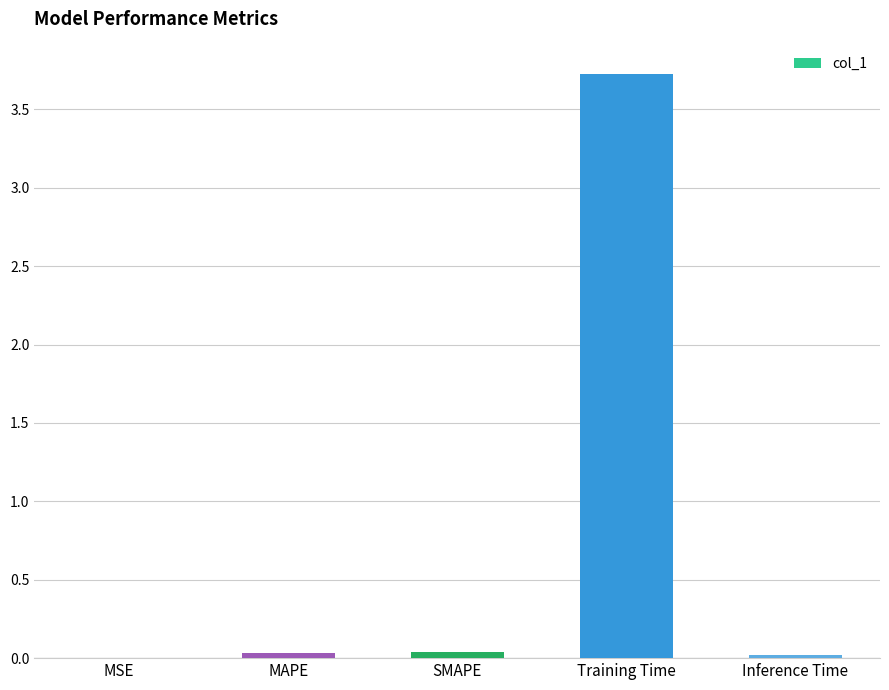

Read the value at Training Time.

3.7